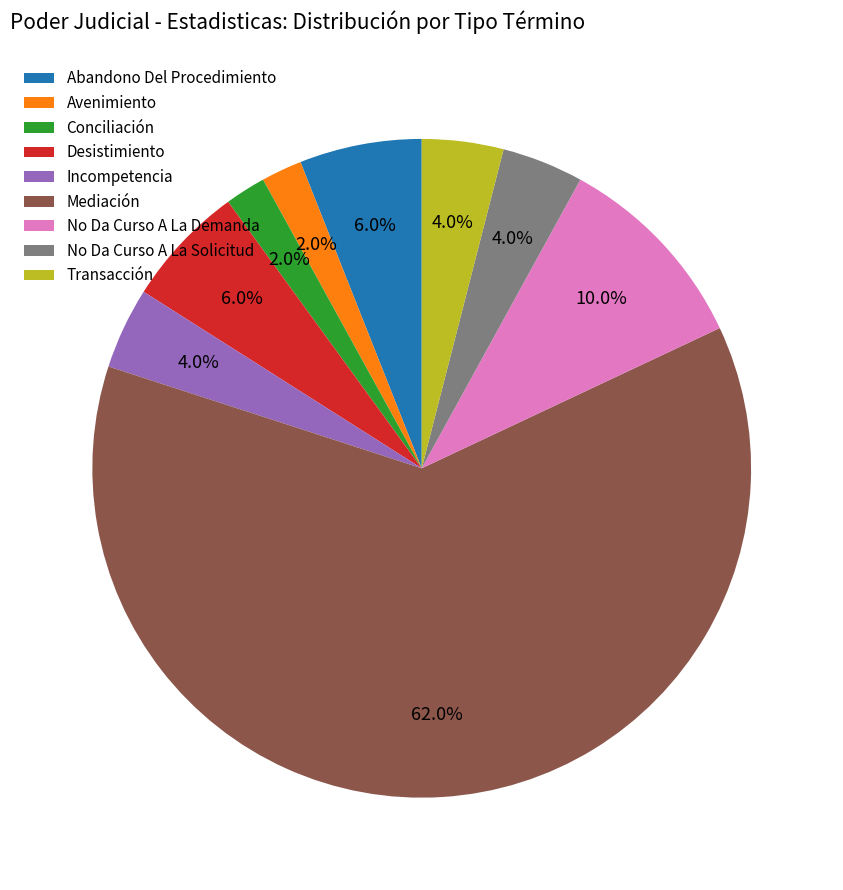

Is there any slice that represents more than half of the pie?

Yes